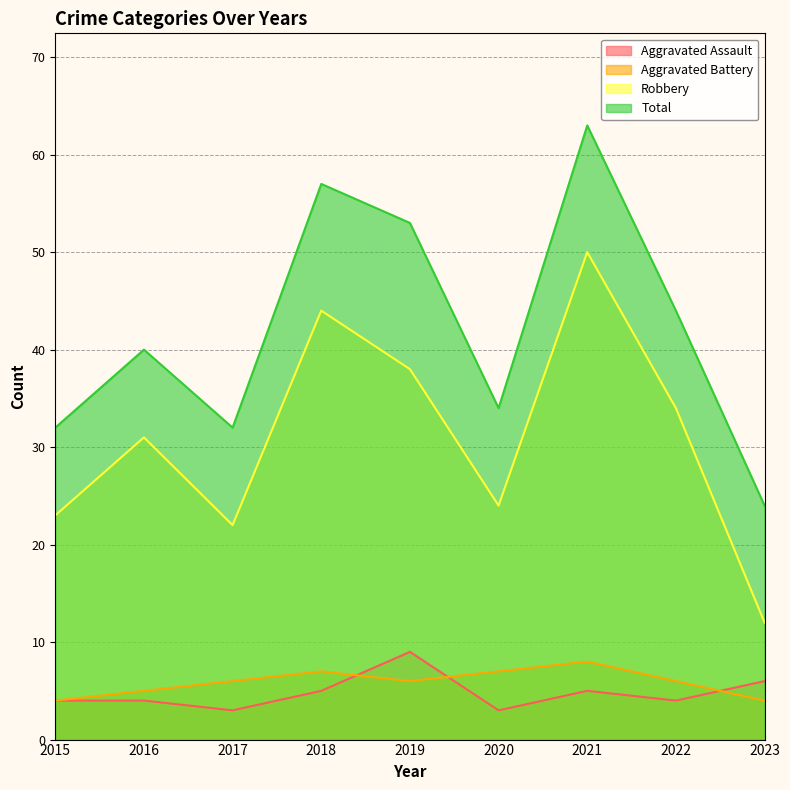

Where is the first local minimum for Total?

2017